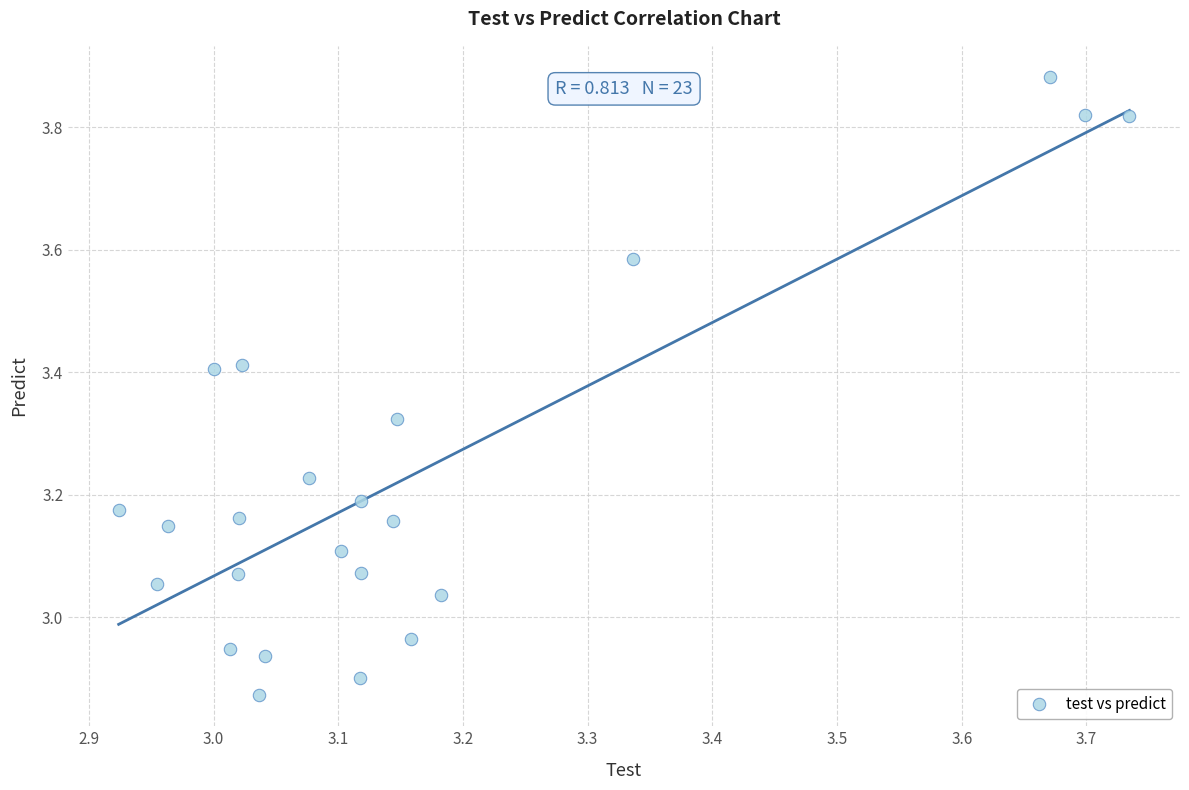

What is the range of Y values (max minus min)?

1.0